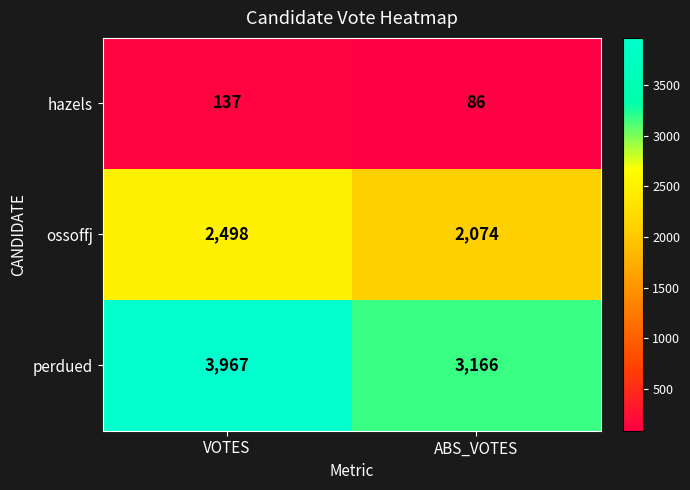

What is the difference between the maximum and minimum values in the ossoffj series?

424